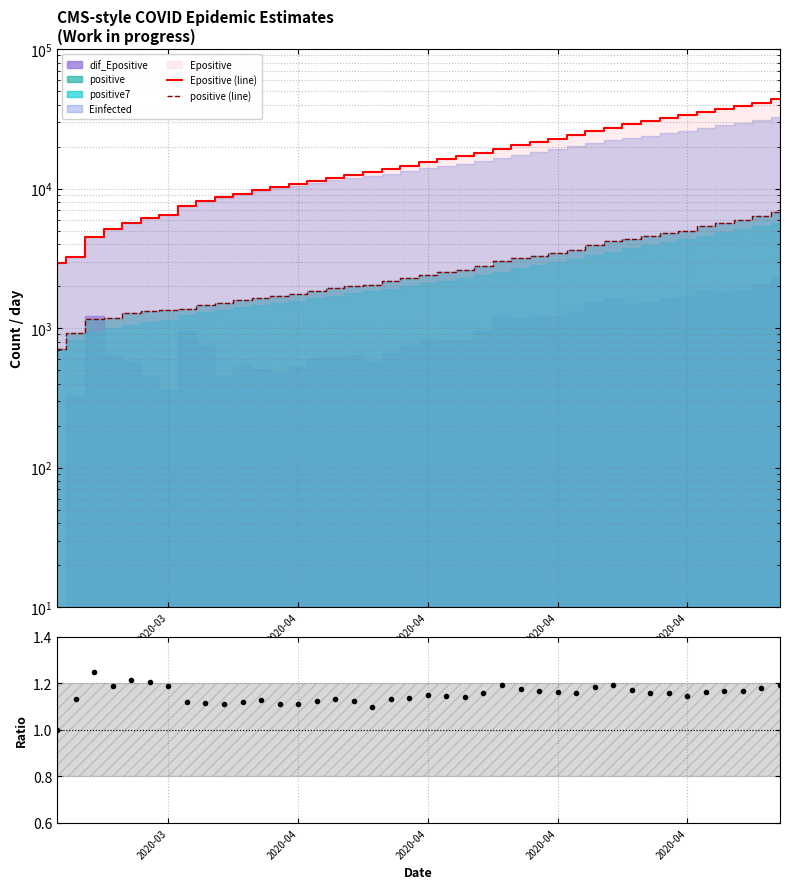

What is the highest value of the Epositive (line) series?

43558.1